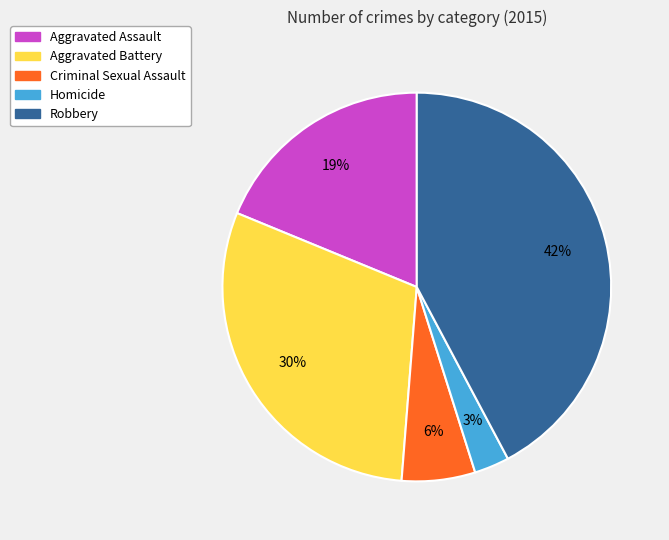

Count the number of slices in the pie.

5